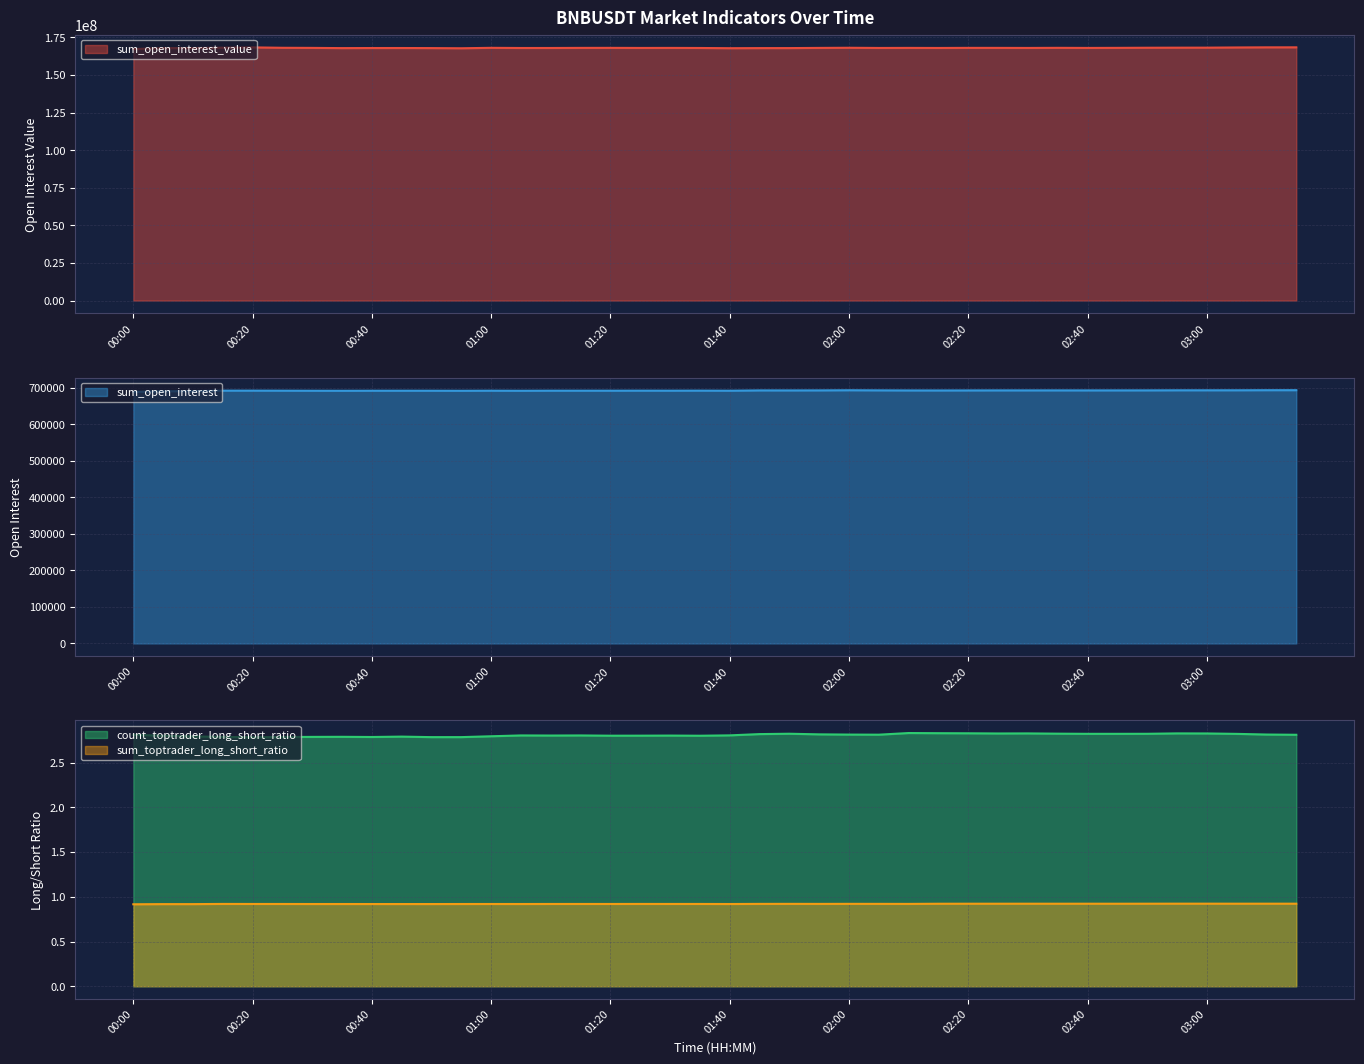

Where is count_toptrader_long_short_ratio nearest to the value 2?

00:20